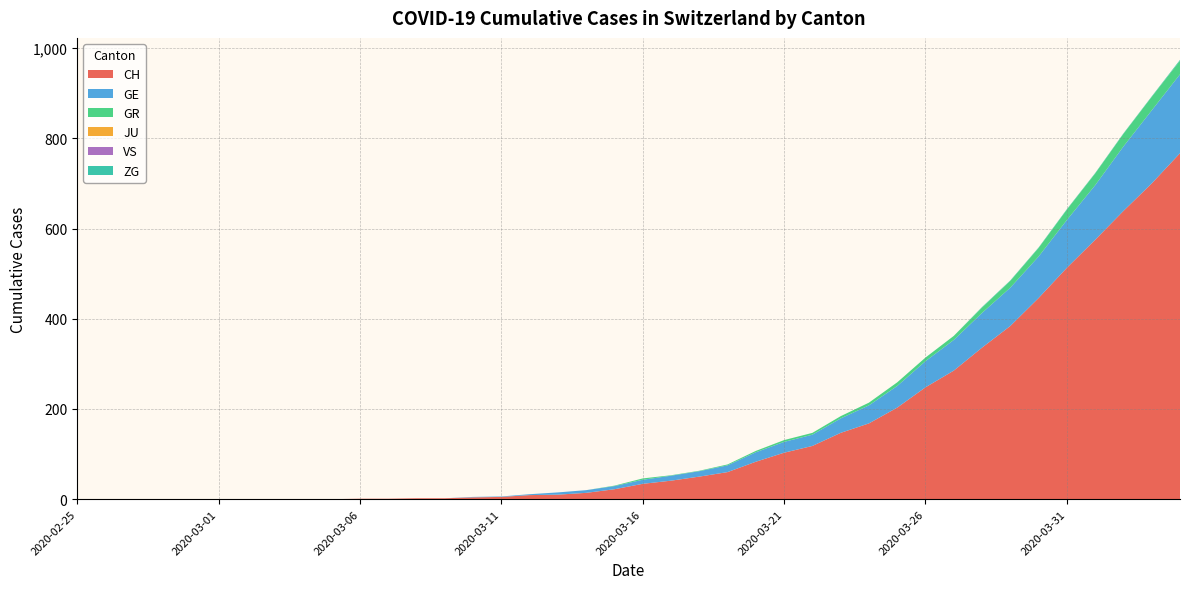

Reading left to right, extract all data points from this chart.

CH: 2020-02-25=0	2020-02-26=0	2020-02-27=0	2020-02-28=0	2020-02-29=0	2020-03-01=0	2020-03-02=0	2020-03-03=0	2020-03-04=0	2020-03-05=0	2020-03-06=1	2020-03-07=1	2020-03-08=2	2020-03-09=2	2020-03-10=4	2020-03-11=5	2020-03-12=9	2020-03-13=10	2020-03-14=14	2020-03-15=22	2020-03-16=34	2020-03-17=41	2020-03-18=50	2020-03-19=60	2020-03-20=83	2020-03-21=103	2020-03-22=118	2020-03-23=147	2020-03-24=168	2020-03-25=203	2020-03-26=248	2020-03-27=285	2020-03-28=336	2020-03-29=384	2020-03-30=446	2020-03-31=513	2020-04-01=575	2020-04-02=639	2020-04-03=700	2020-04-04=767
GE: 2020-02-25=0	2020-02-26=0	2020-02-27=0	2020-02-28=0	2020-02-29=0	2020-03-01=0	2020-03-02=0	2020-03-03=0	2020-03-04=0	2020-03-05=0	2020-03-06=0	2020-03-07=0	2020-03-08=0	2020-03-09=0	2020-03-10=1	2020-03-11=1	2020-03-12=2	2020-03-13=5	2020-03-14=6	2020-03-15=7	2020-03-16=9	2020-03-17=11	2020-03-18=12	2020-03-19=15	2020-03-20=21	2020-03-21=24	2020-03-22=25	2020-03-23=32	2020-03-24=40	2020-03-25=48	2020-03-26=58	2020-03-27=68	2020-03-28=77	2020-03-29=85	2020-03-30=92	2020-03-31=106	2020-04-01=121	2020-04-02=143	2020-04-03=162	2020-04-04=175
GR: 2020-02-25=0	2020-02-26=0	2020-02-27=0	2020-02-28=0	2020-02-29=0	2020-03-01=0	2020-03-02=0	2020-03-03=0	2020-03-04=0	2020-03-05=0	2020-03-06=0	2020-03-07=0	2020-03-08=0	2020-03-09=0	2020-03-10=0	2020-03-11=0	2020-03-12=0	2020-03-13=0	2020-03-14=0	2020-03-15=1	2020-03-16=3	2020-03-17=1	2020-03-18=1	2020-03-19=2	2020-03-20=3	2020-03-21=4	2020-03-22=4	2020-03-23=5	2020-03-24=6	2020-03-25=8	2020-03-26=8	2020-03-27=9	2020-03-28=12	2020-03-29=15	2020-03-30=19	2020-03-31=23	2020-04-01=26	2020-04-02=28	2020-04-03=30	2020-04-04=30
JU: 2020-02-25=0	2020-02-26=0	2020-02-27=0	2020-02-28=0	2020-02-29=0	2020-03-01=0	2020-03-02=0	2020-03-03=0	2020-03-04=0	2020-03-05=0	2020-03-06=0	2020-03-07=0	2020-03-08=0	2020-03-09=0	2020-03-10=0	2020-03-11=0	2020-03-12=0	2020-03-13=0	2020-03-14=0	2020-03-15=0	2020-03-16=0	2020-03-17=0	2020-03-18=0	2020-03-19=0	2020-03-20=0	2020-03-21=0	2020-03-22=0	2020-03-23=0	2020-03-24=0	2020-03-25=0	2020-03-26=0	2020-03-27=0	2020-03-28=0	2020-03-29=0	2020-03-30=0	2020-03-31=0	2020-04-01=0	2020-04-02=0	2020-04-03=0	2020-04-04=0
VS: 2020-02-25=0	2020-02-26=0	2020-02-27=0	2020-02-28=0	2020-02-29=0	2020-03-01=0	2020-03-02=0	2020-03-03=0	2020-03-04=0	2020-03-05=0	2020-03-06=0	2020-03-07=0	2020-03-08=0	2020-03-09=0	2020-03-10=0	2020-03-11=0	2020-03-12=0	2020-03-13=0	2020-03-14=0	2020-03-15=0	2020-03-16=0	2020-03-17=0	2020-03-18=0	2020-03-19=0	2020-03-20=0	2020-03-21=0	2020-03-22=0	2020-03-23=0	2020-03-24=0	2020-03-25=0	2020-03-26=0	2020-03-27=0	2020-03-28=0	2020-03-29=0	2020-03-30=0	2020-03-31=0	2020-04-01=0	2020-04-02=0	2020-04-03=0	2020-04-04=0
ZG: 2020-02-25=0	2020-02-26=0	2020-02-27=0	2020-02-28=0	2020-02-29=0	2020-03-01=0	2020-03-02=0	2020-03-03=0	2020-03-04=0	2020-03-05=0	2020-03-06=0	2020-03-07=0	2020-03-08=0	2020-03-09=0	2020-03-10=0	2020-03-11=0	2020-03-12=0	2020-03-13=0	2020-03-14=0	2020-03-15=0	2020-03-16=0	2020-03-17=0	2020-03-18=0	2020-03-19=0	2020-03-20=0	2020-03-21=0	2020-03-22=0	2020-03-23=0	2020-03-24=0	2020-03-25=0	2020-03-26=0	2020-03-27=0	2020-03-28=1	2020-03-29=1	2020-03-30=1	2020-03-31=1	2020-04-01=1	2020-04-02=1	2020-04-03=1	2020-04-04=2